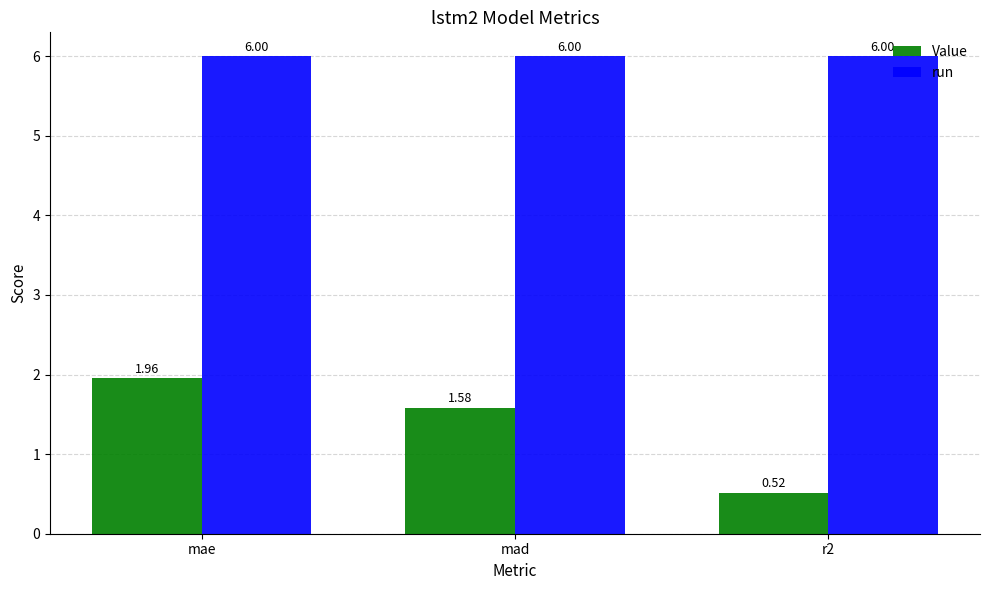

What position from the right is r2?

1